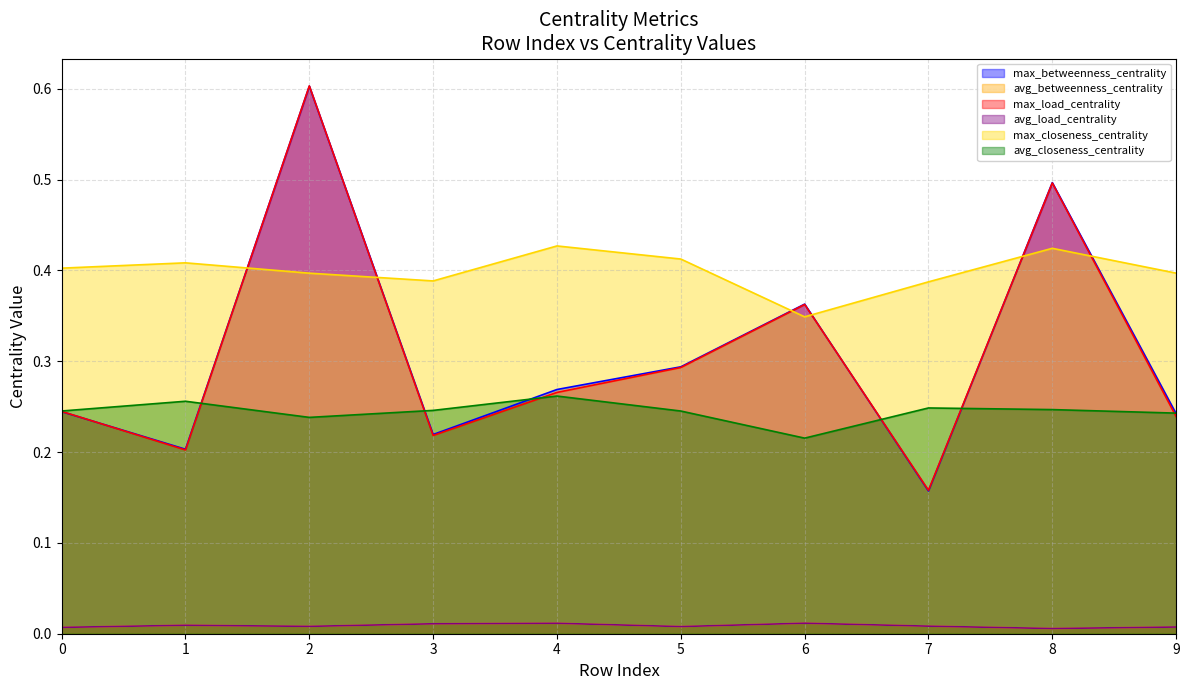

Does the chart have visible grid lines?

Yes